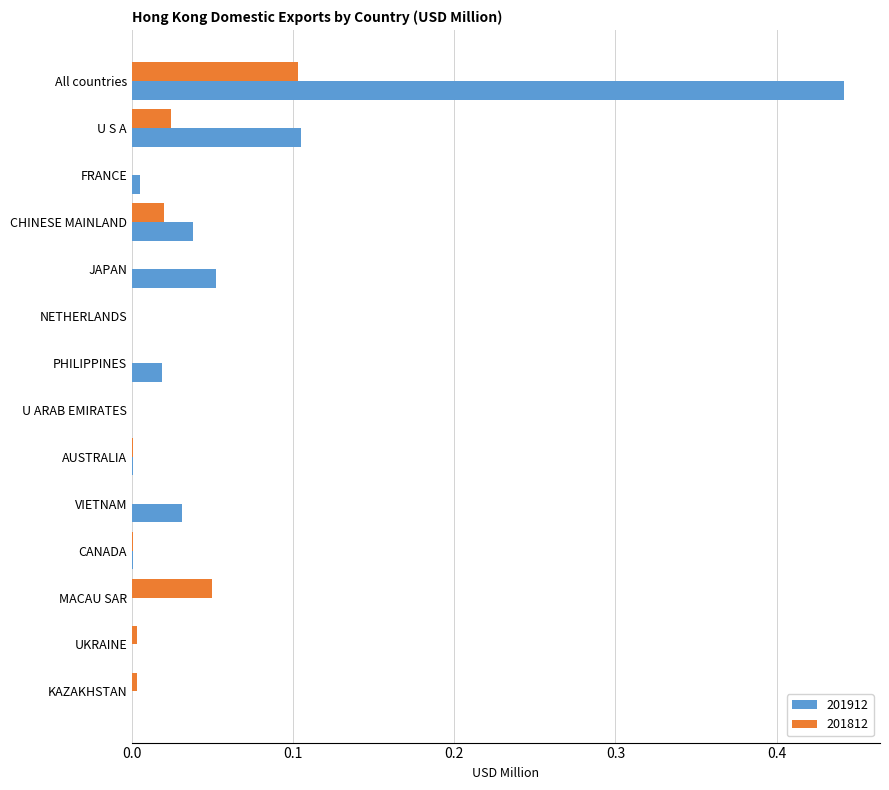

Between PHILIPPINES and UKRAINE, which series saw the biggest shift?

201912